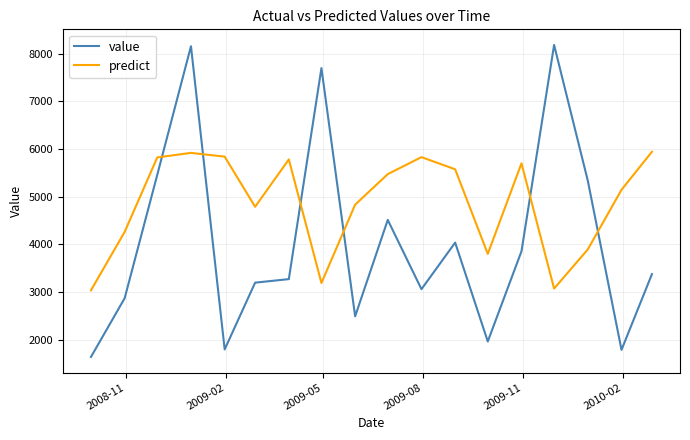

Rank the series by their maximum value, from highest to lowest.

value, predict